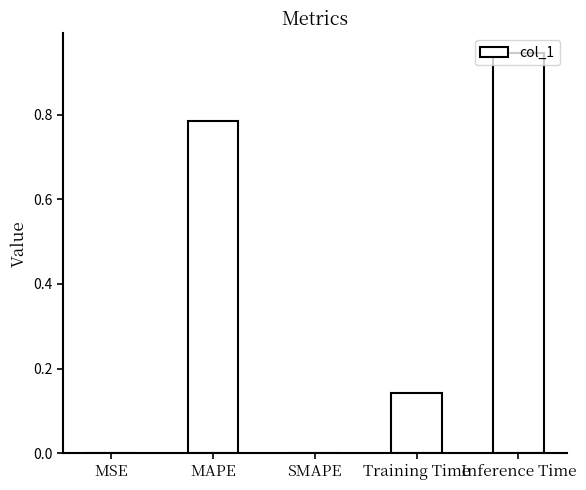

What is the sum of all values?

1.9